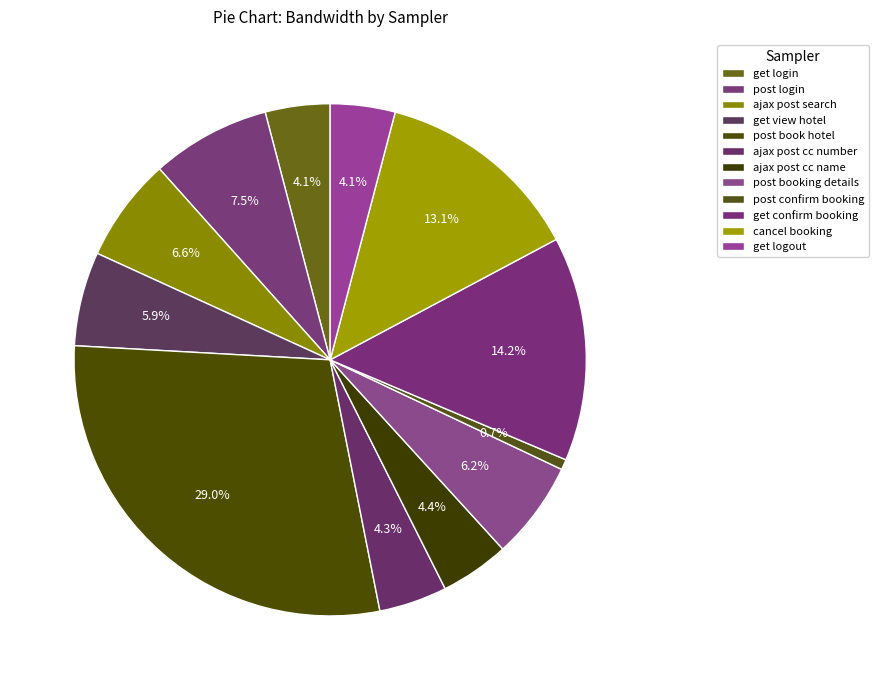

Combined, do get confirm booking and ajax post cc number account for over 50%?

No